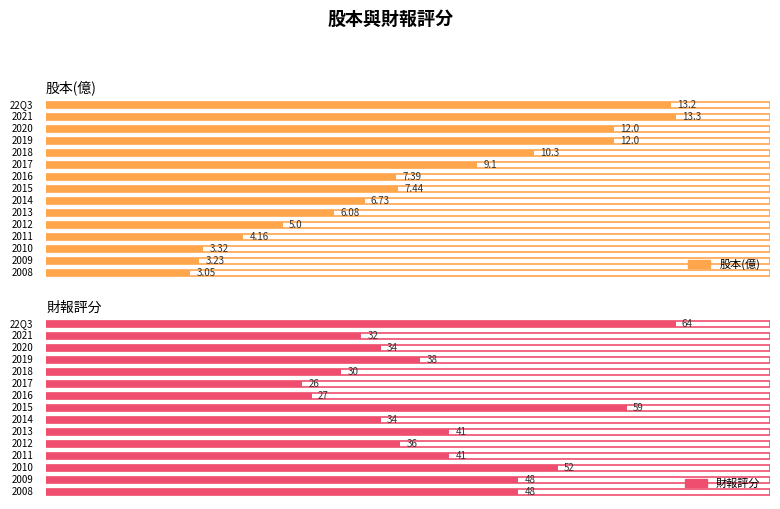

Reading left to right, list all the values displayed in this chart.

股本(億): 22Q3=13.2	2021=13.3	2020=12.0	2019=12.0	2018=10.3	2017=9.1	2016=7.4	2015=7.4	2014=6.7	2013=6.1	2012=5.0	2011=4.2	2010=3.3	2009=3.2	2008=3.0
財報評分: 22Q3=64.0	2021=32.0	2020=34.0	2019=38.0	2018=30.0	2017=26.0	2016=27.0	2015=59.0	2014=34.0	2013=41.0	2012=36.0	2011=41.0	2010=52.0	2009=48.0	2008=48.0